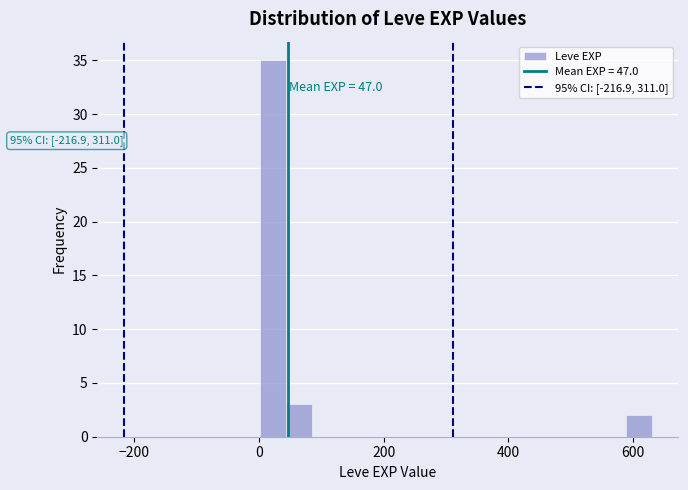

Read against the x-axis, roughly where is the centre of the tallest bar?

20